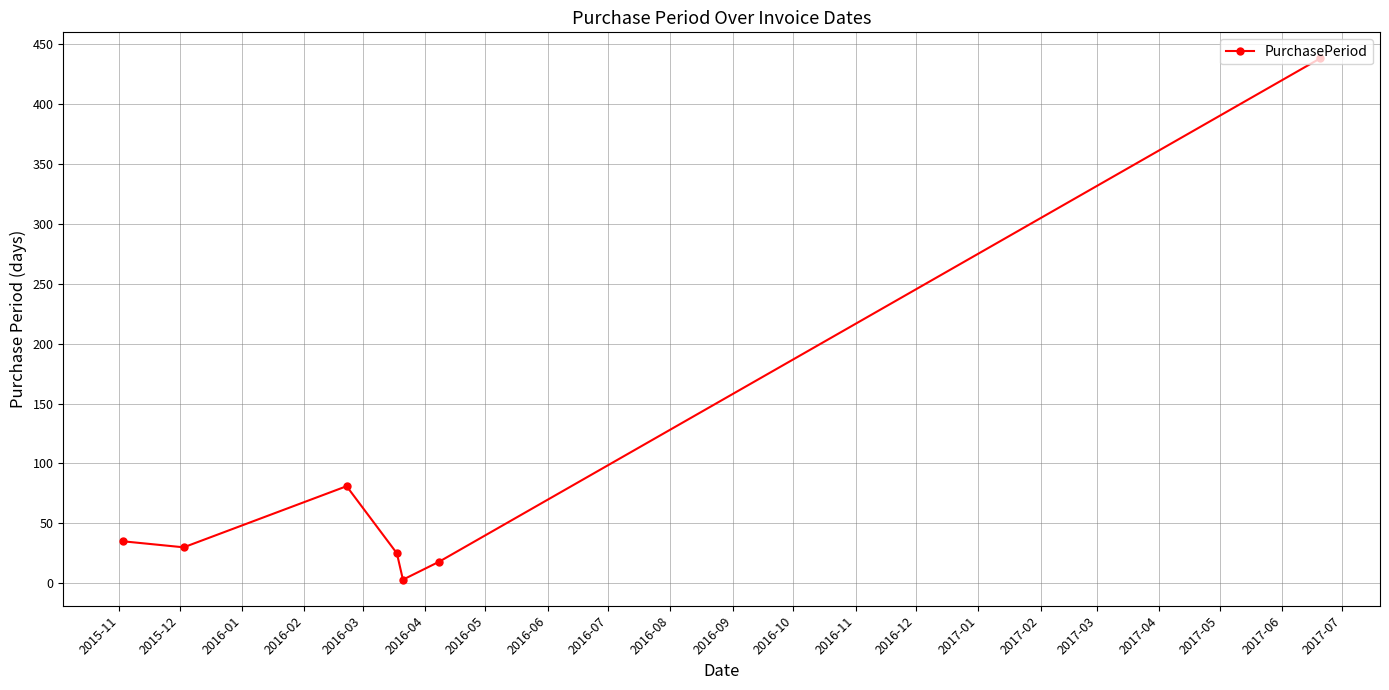

What is the difference between the maximum and minimum values?

435